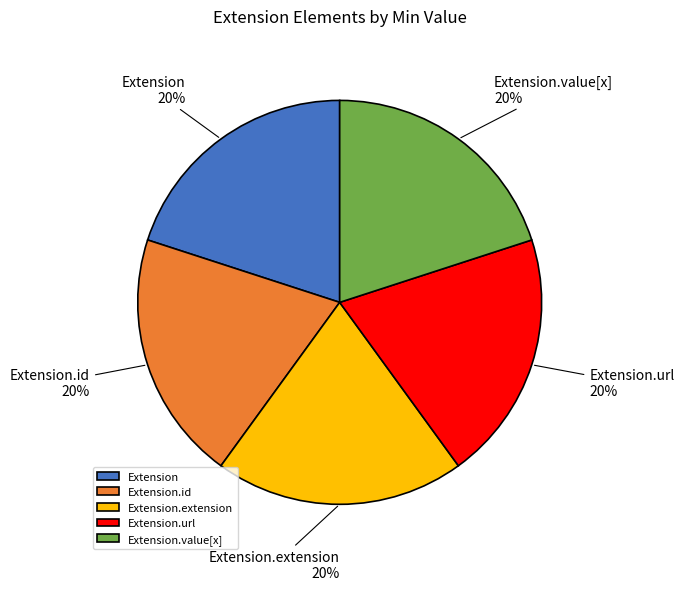

Is there a majority slice in this chart?

No